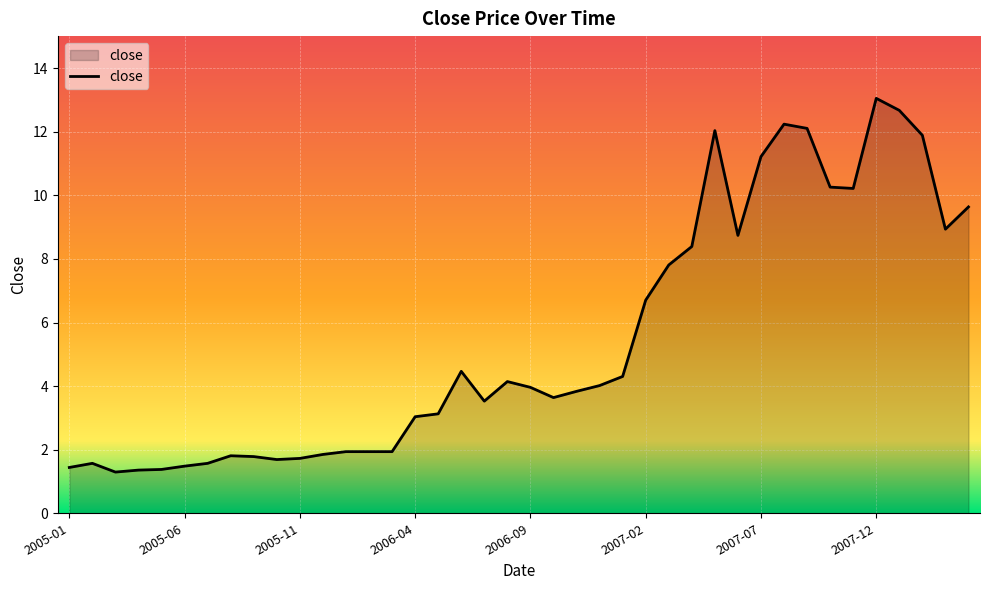

What is the smallest value displayed?

1.3